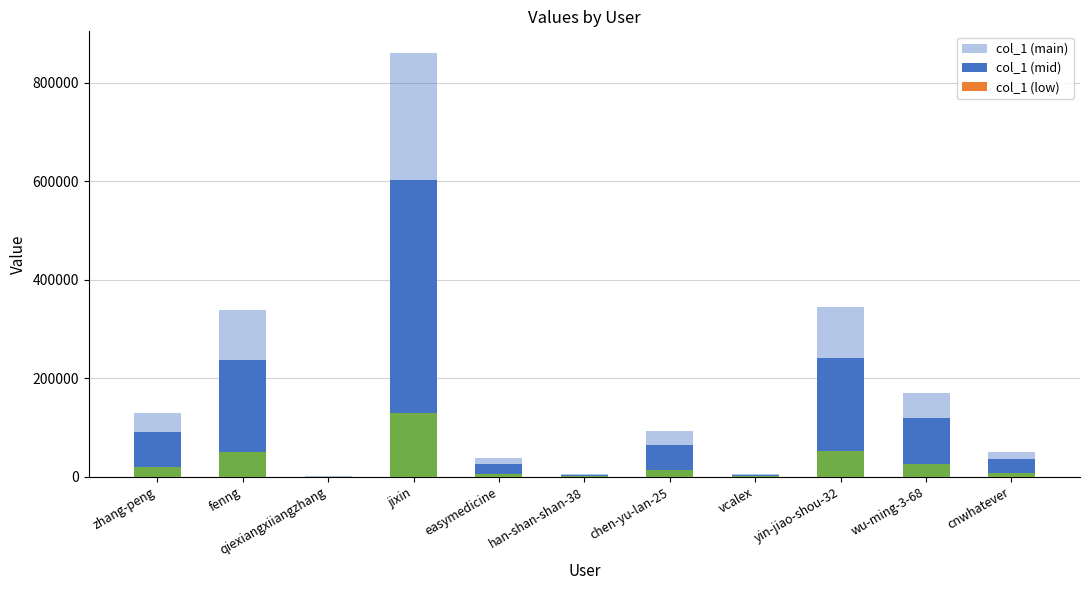

Which category has the highest value across all series?

jixin